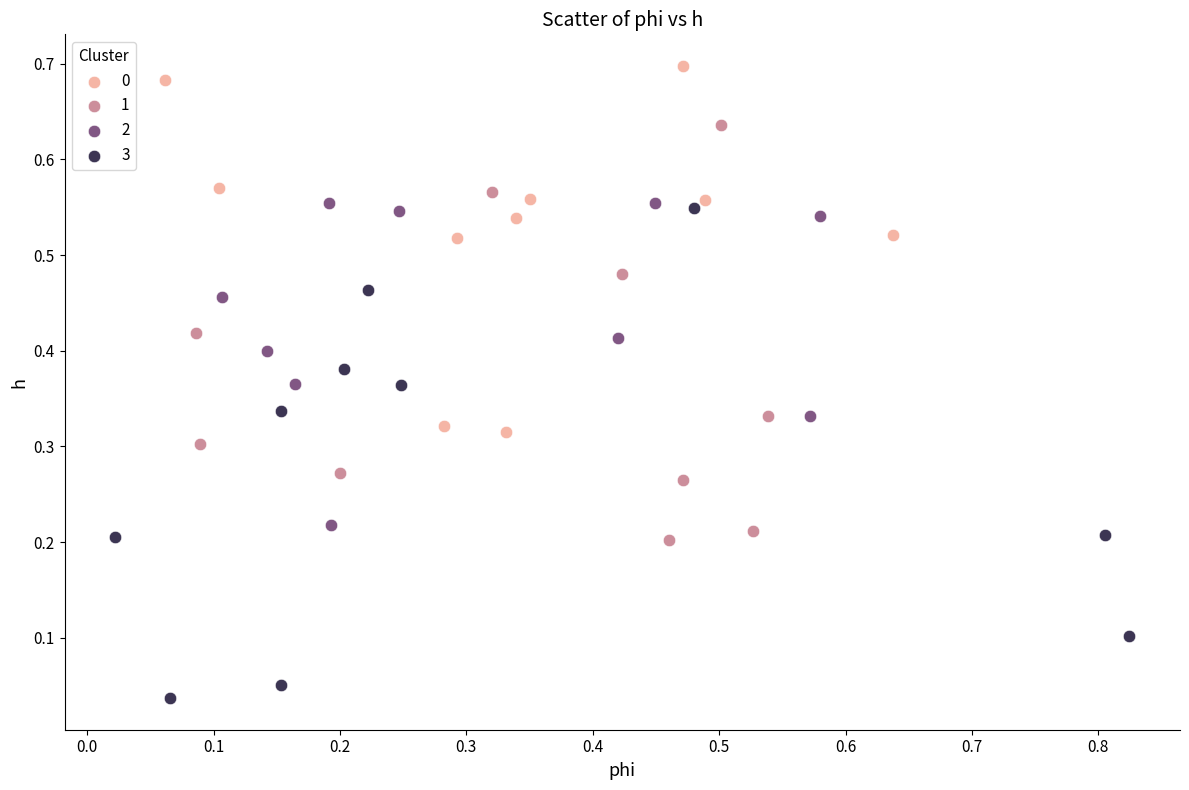

Which series has the largest Y range (max minus min)?

3